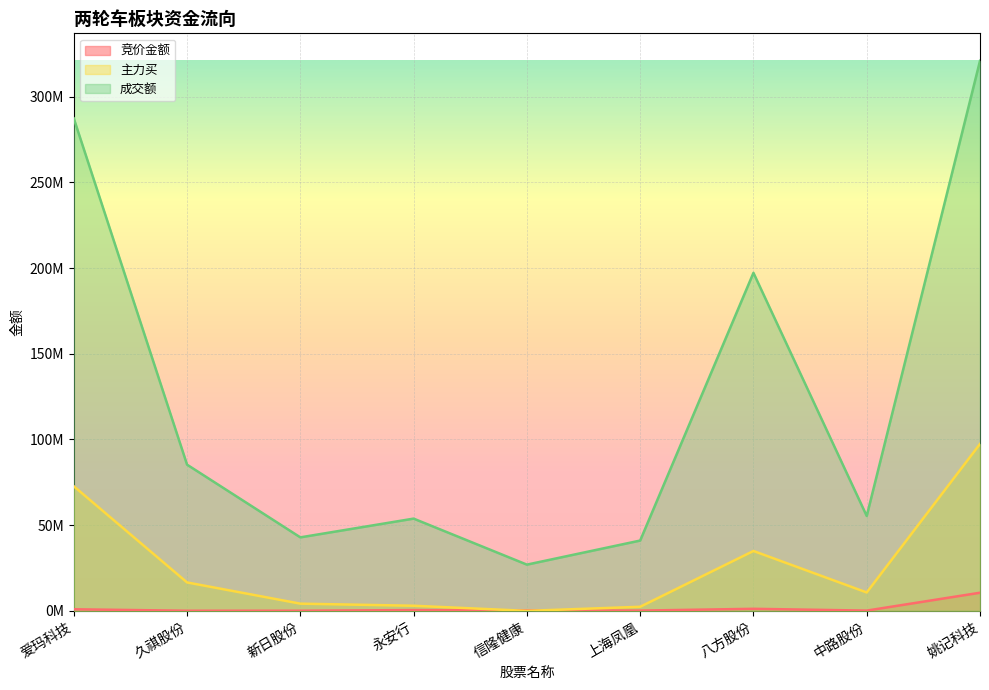

At which label does 主力买 first exceed 10722462?

爱玛科技